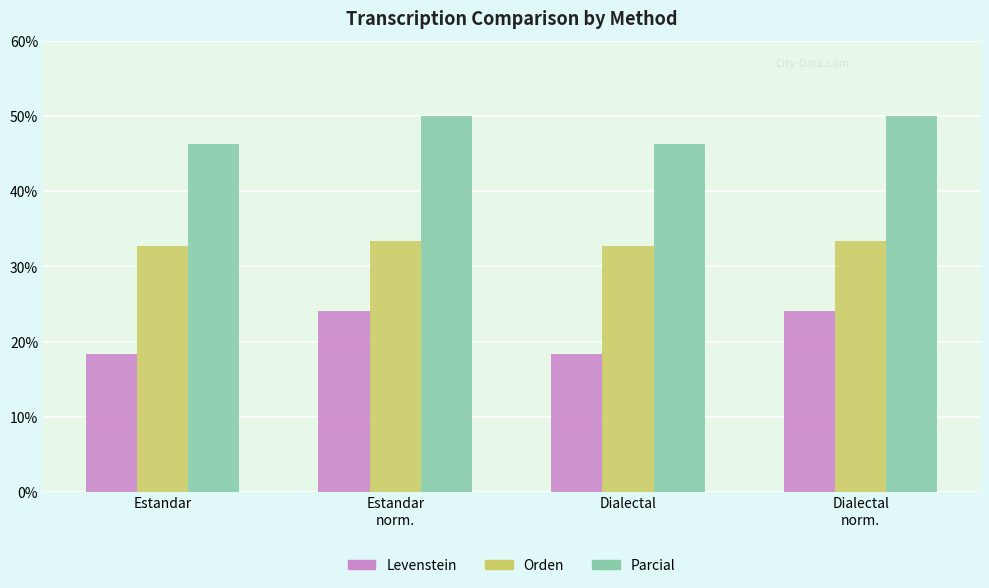

Are the bars horizontal?

No